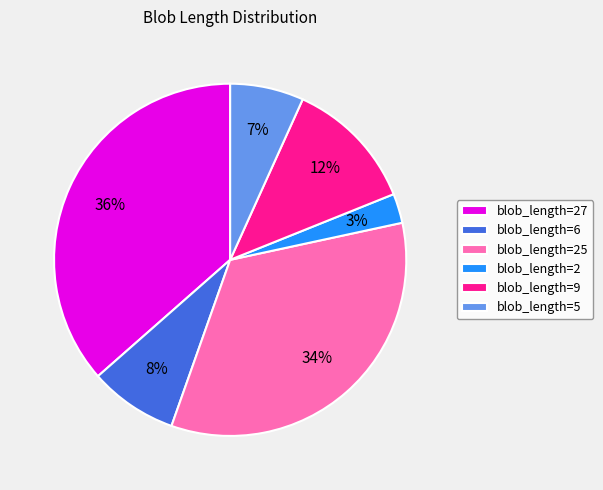

Between blob_length=6 and blob_length=2, which is larger?

blob_length=6